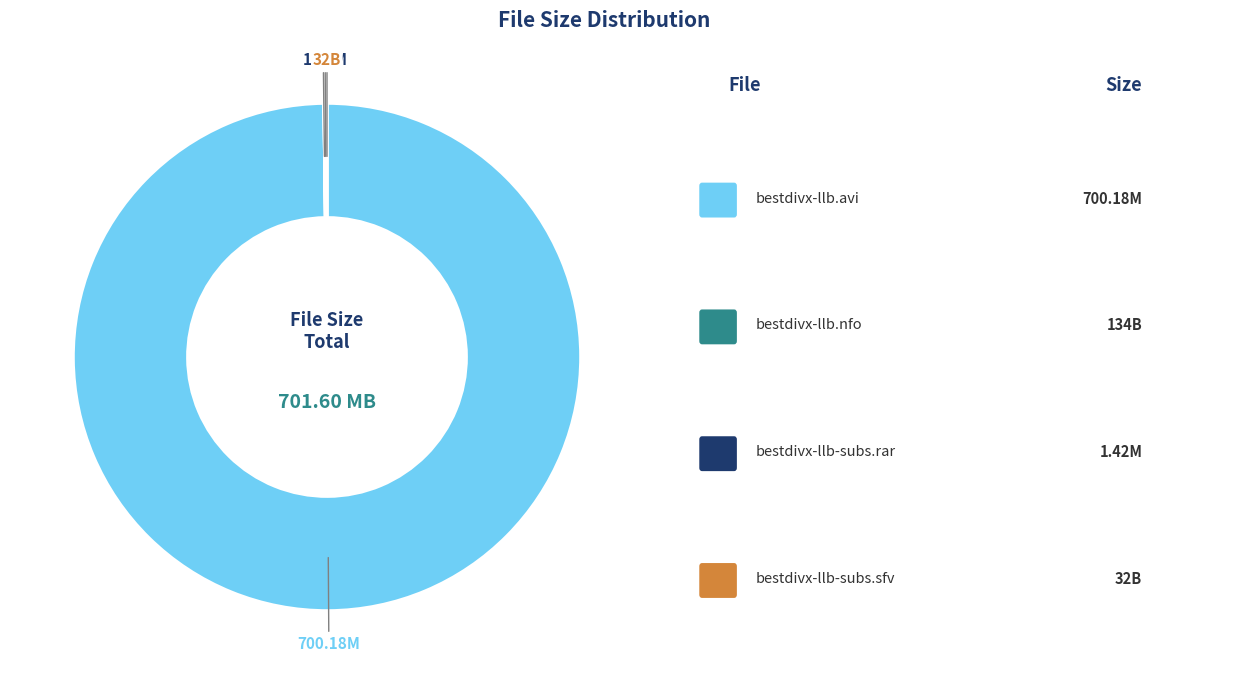

Does any single category account for the majority?

Yes